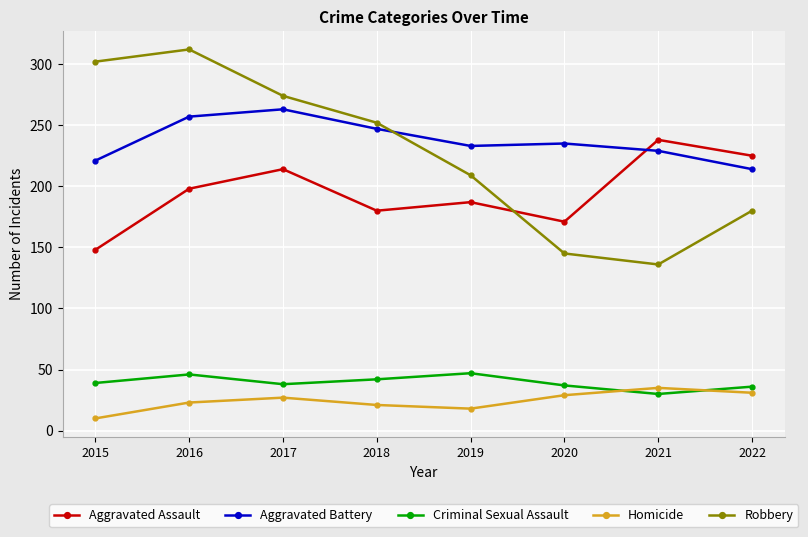

True or false: Robbery and Homicide intersect in this chart.

False